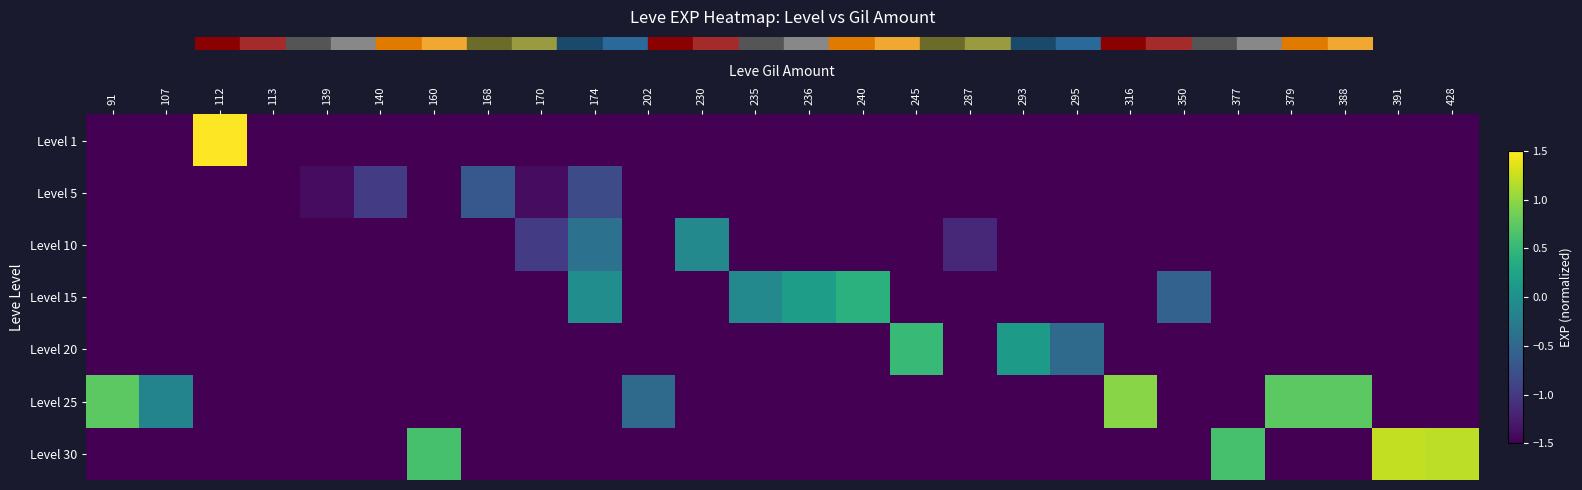

Reading left to right, what are all the values shown in this chart?

Level 1: 91=-1.5	107=-1.5	112=3.2	113=-1.7	139=-1.5	140=-1.5	160=-1.5	168=-1.5	170=-1.5	174=-1.5	202=-1.5	230=-1.5	235=-1.5	236=-1.5	240=-1.5	245=-1.5	287=-1.5	293=-1.5	295=-1.5	316=-1.5	350=-1.5	377=-1.5	379=-1.5	388=-1.5	391=-1.5	428=-1.5
Level 5: 91=-1.5	107=-1.5	112=-1.5	113=-1.5	139=-1.4	140=-1.0	160=-1.5	168=-0.7	170=-1.4	174=-0.8	202=-1.5	230=-1.5	235=-1.5	236=-1.5	240=-1.5	245=-1.5	287=-1.5	293=-1.5	295=-1.5	316=-1.5	350=-1.5	377=-1.5	379=-1.5	388=-1.5	391=-1.5	428=-1.5
Level 10: 91=-1.5	107=-1.5	112=-1.5	113=-1.5	139=-1.5	140=-1.5	160=-1.5	168=-1.5	170=-1.0	174=-0.4	202=-1.5	230=-0.1	235=-1.5	236=-1.5	240=-1.5	245=-1.5	287=-1.2	293=-1.5	295=-1.5	316=-1.5	350=-1.5	377=-1.5	379=-1.5	388=-1.5	391=-1.5	428=-1.5
Level 15: 91=-1.5	107=-1.5	112=-1.5	113=-1.5	139=-1.5	140=-1.5	160=-1.5	168=-1.5	170=-1.5	174=-0.0	202=-1.5	230=-1.5	235=-0.1	236=0.2	240=0.4	245=-1.5	287=-1.5	293=-1.5	295=-1.5	316=-1.5	350=-0.6	377=-1.5	379=-1.5	388=-1.5	391=-1.5	428=-1.5
Level 20: 91=-1.5	107=-1.5	112=-1.5	113=-1.5	139=-1.5	140=-1.5	160=-1.5	168=-1.5	170=-1.5	174=-1.5	202=-1.5	230=-1.5	235=-1.5	236=-1.5	240=-1.5	245=0.5	287=-1.5	293=0.1	295=-0.5	316=-1.5	350=-1.5	377=-1.5	379=-1.5	388=-1.5	391=-1.5	428=-1.5
Level 25: 91=0.7	107=-0.1	112=-1.5	113=-1.5	139=-1.5	140=-1.5	160=-1.5	168=-1.5	170=-1.5	174=-1.5	202=-0.5	230=-1.5	235=-1.5	236=-1.5	240=-1.5	245=-1.5	287=-1.5	293=-1.5	295=-1.5	316=1.0	350=-1.5	377=-1.5	379=0.7	388=0.7	391=-1.5	428=-1.5
Level 30: 91=-1.5	107=-1.5	112=-1.5	113=-1.5	139=-1.5	140=-1.5	160=0.6	168=-1.5	170=-1.5	174=-1.5	202=-1.5	230=-1.5	235=-1.5	236=-1.5	240=-1.5	245=-1.5	287=-1.5	293=-1.5	295=-1.5	316=-1.5	350=-1.5	377=0.6	379=-1.5	388=-1.5	391=1.2	428=1.2